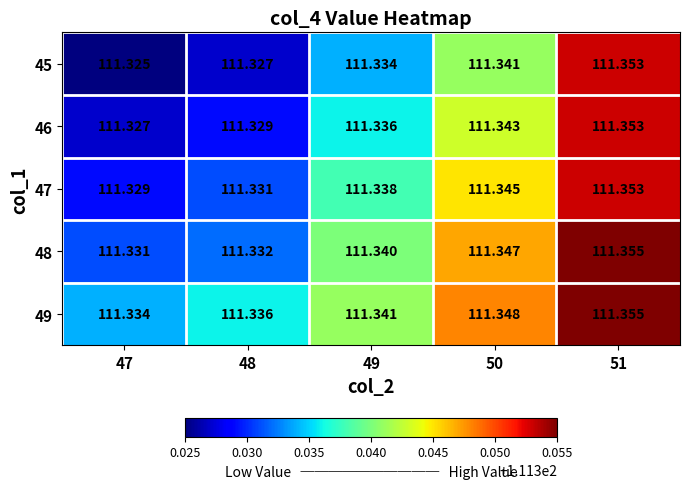

How many series are shown in this chart?

5